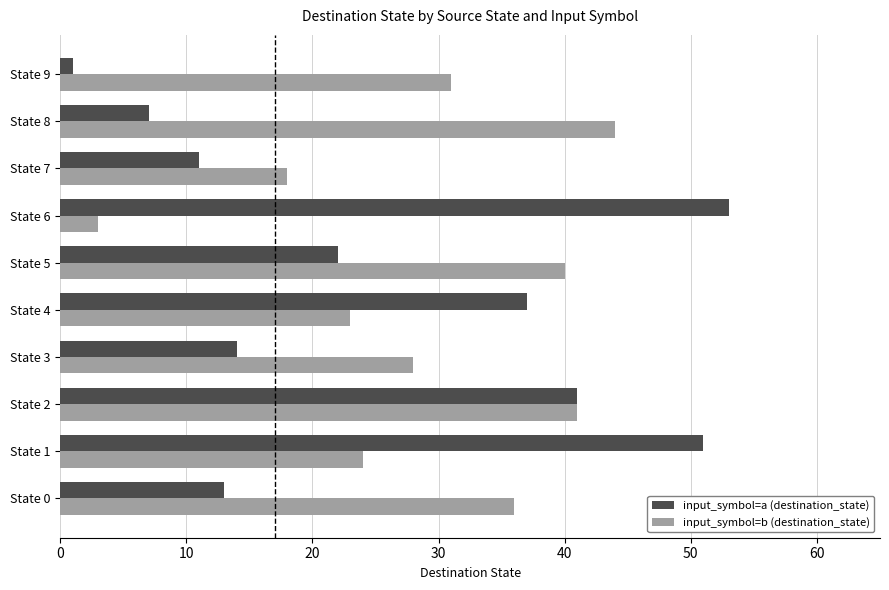

Which series has the largest range (max minus min)?

input_symbol=a (destination_state)